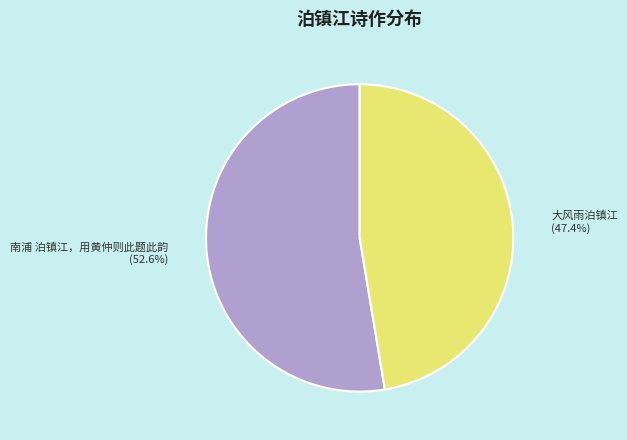

True or false: 大风雨泊镇江 accounts for 47% of the total.

True